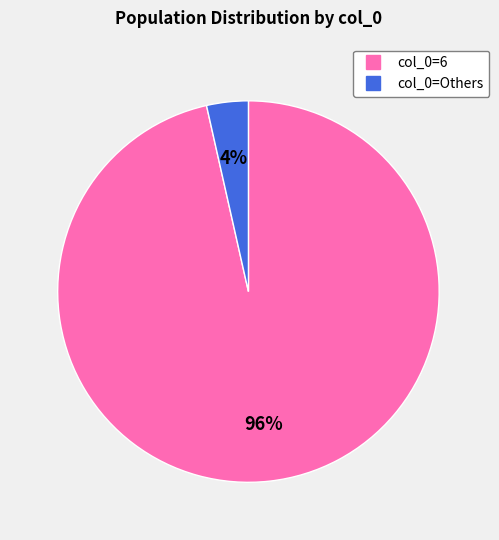

Count the number of slices in the pie.

2